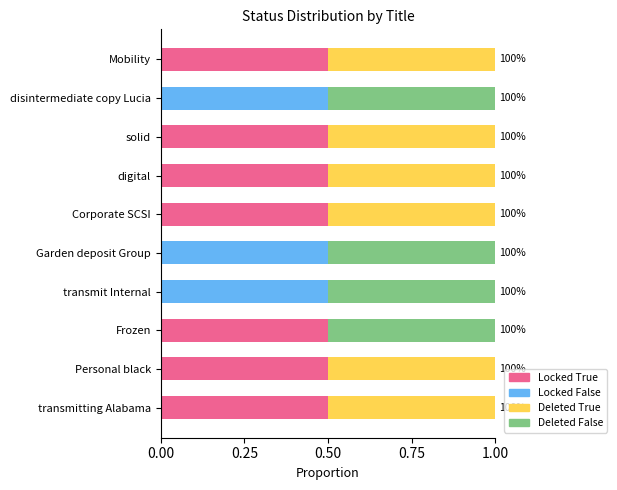

What is the total value across all series at Garden deposit Group?

1.0